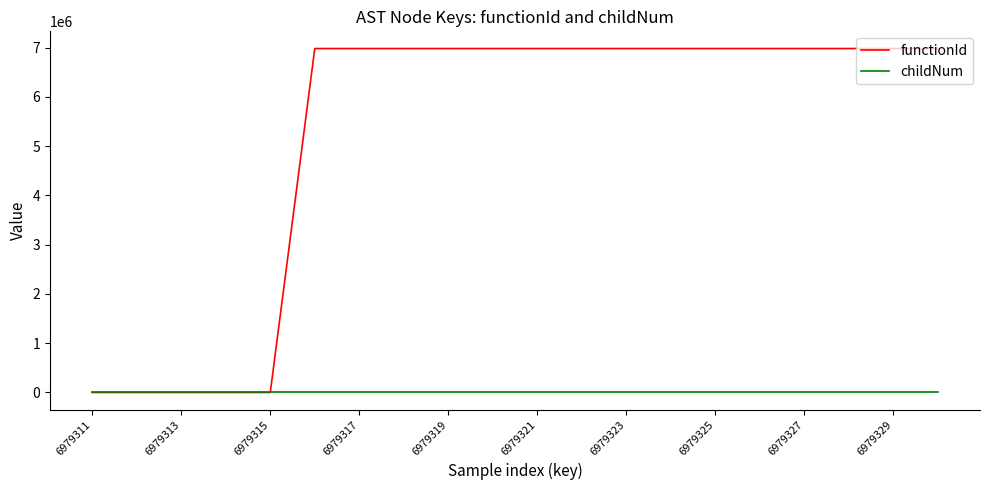

List the series in order of their peak value, highest first.

functionId, childNum